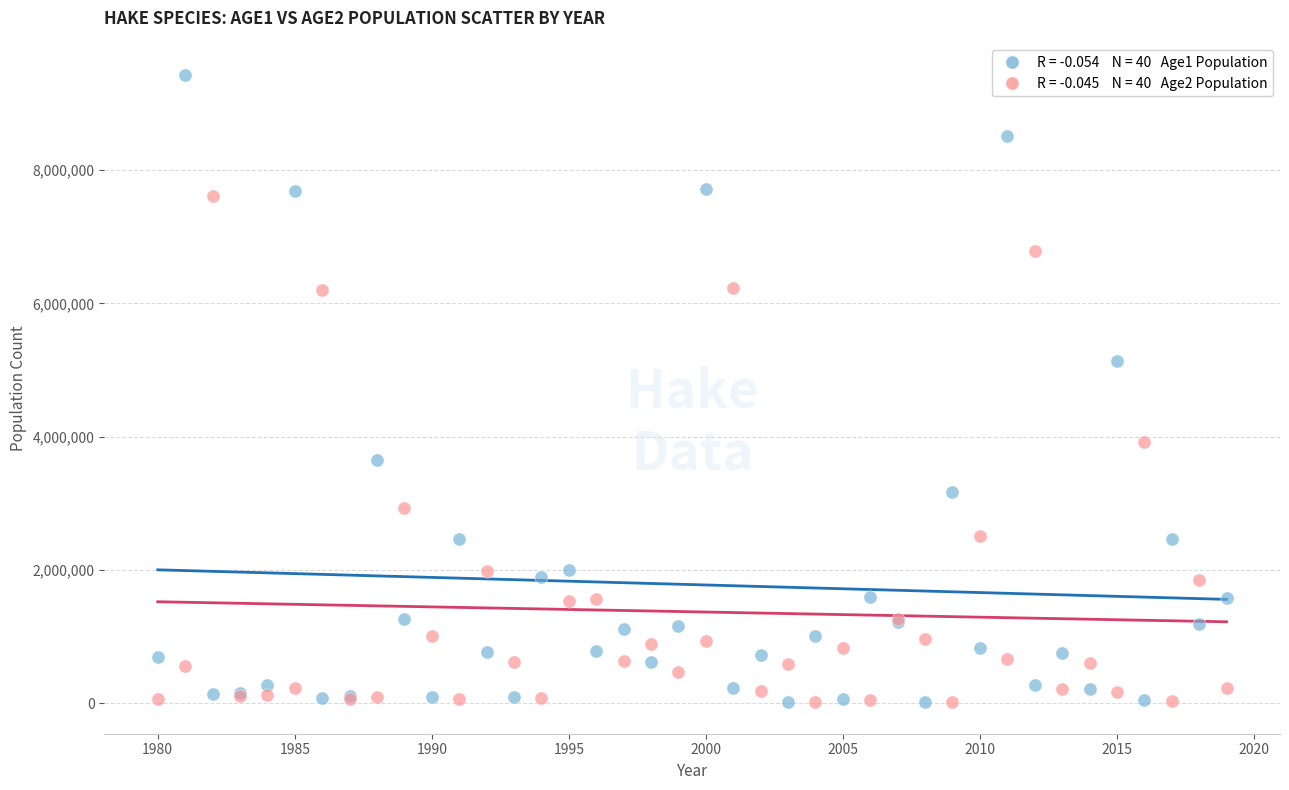

Across all series, what Y value is closest to 4720943?

5136230.0